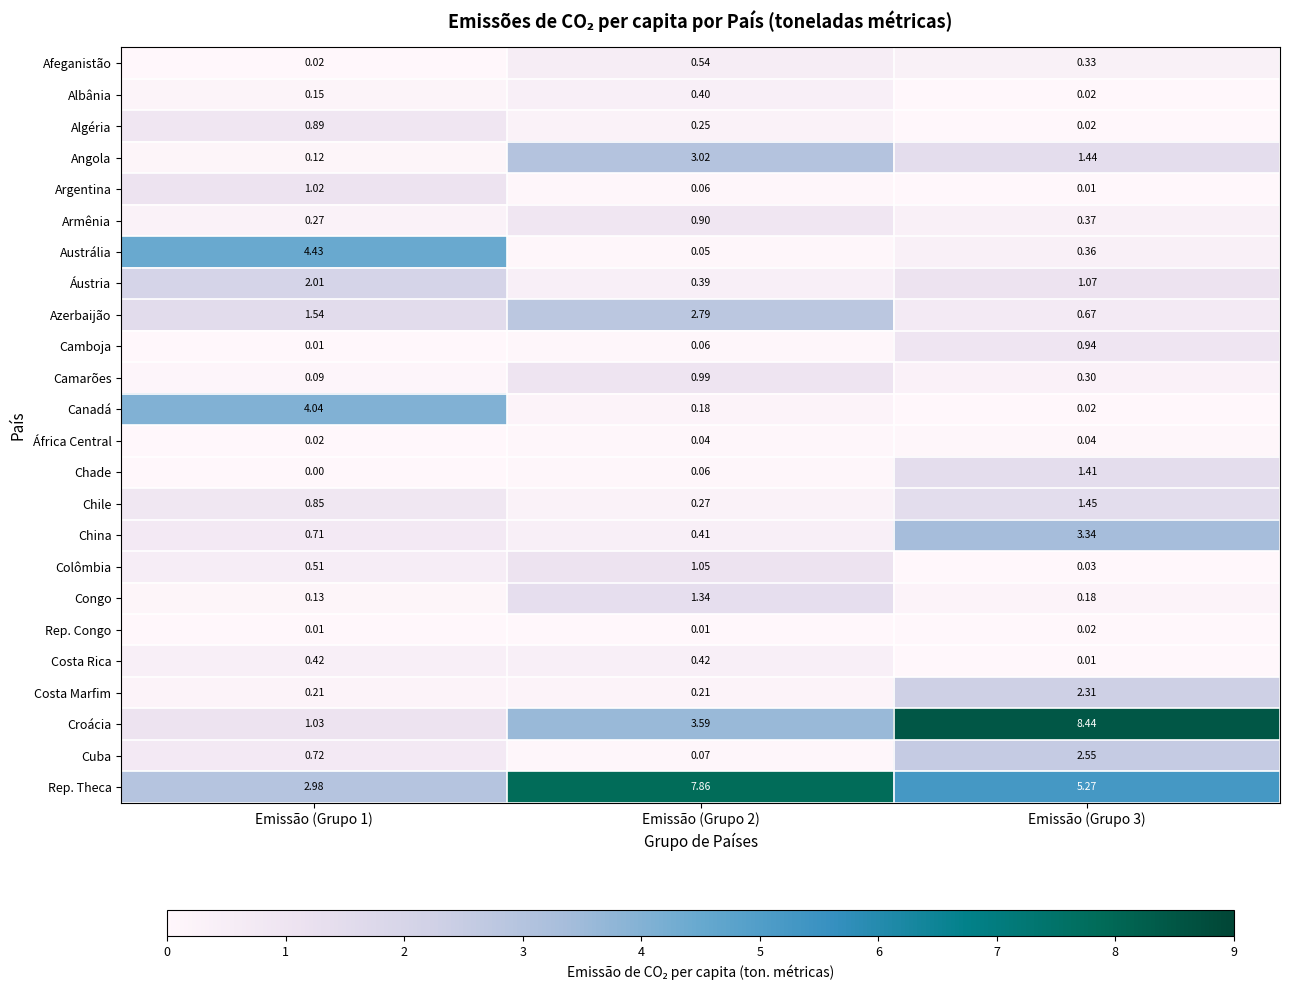

Is the value of Costa Rica at Emissão (Grupo 2) greater than the value of Austrália at Emissão (Grupo 1)?

No